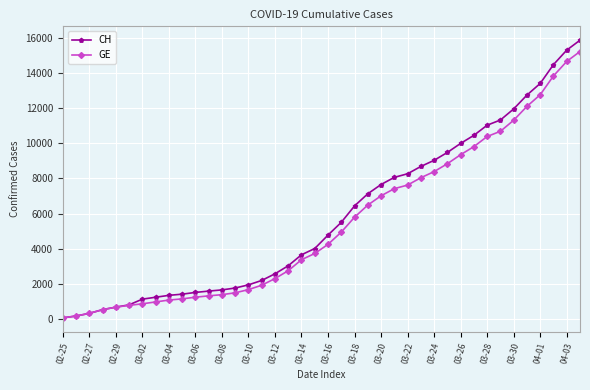

What is the maximum value for GE?

15215